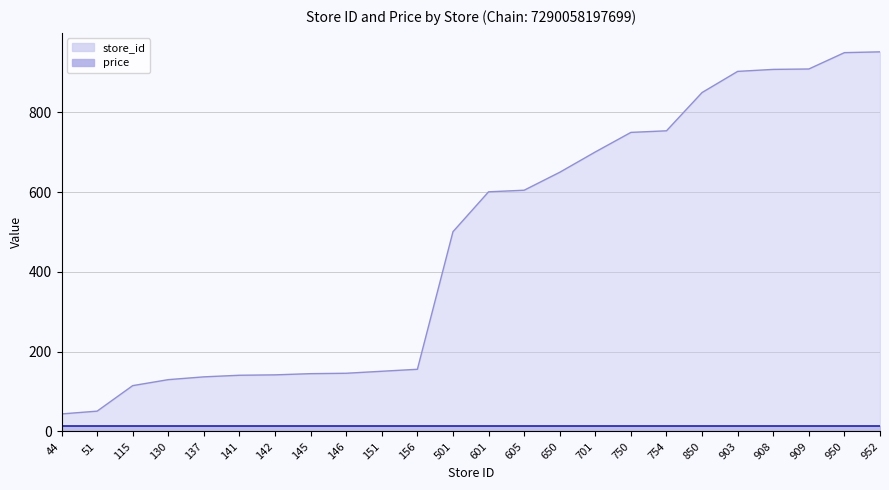

Reading left to right, transcribe all the data shown in this chart.

44	51	115	130	137	141	142	145	146	151	156	501	601	605	650	701	750	754	850	903	908	909	950	952